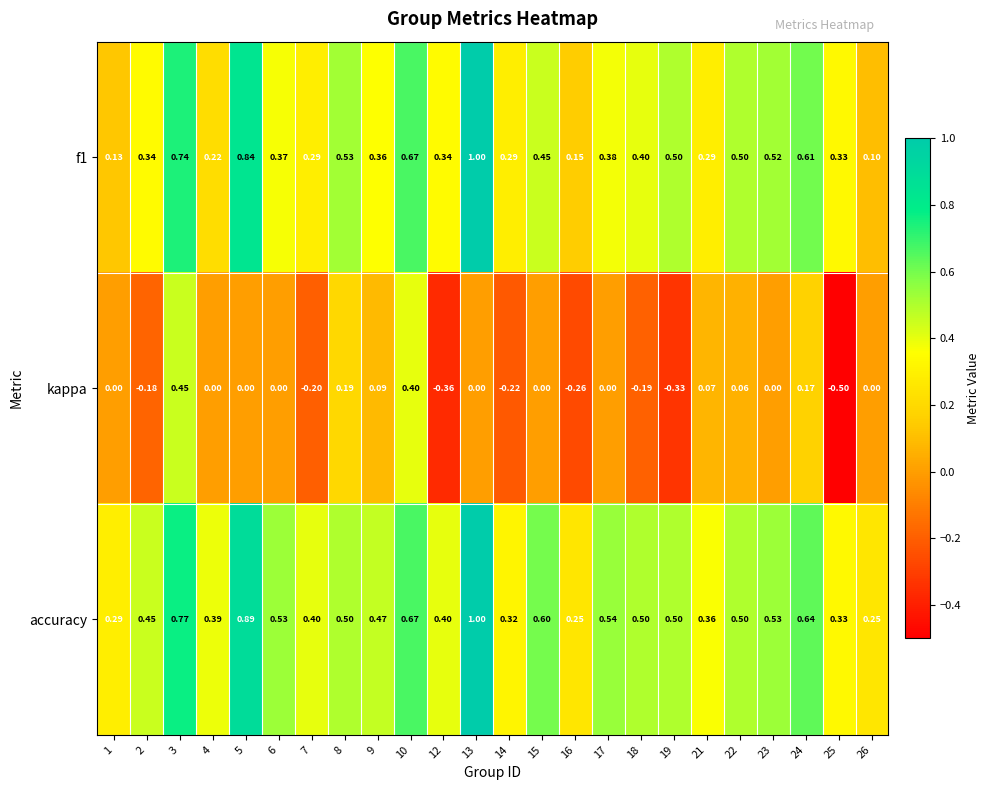

Which series has the largest range (max minus min)?

kappa